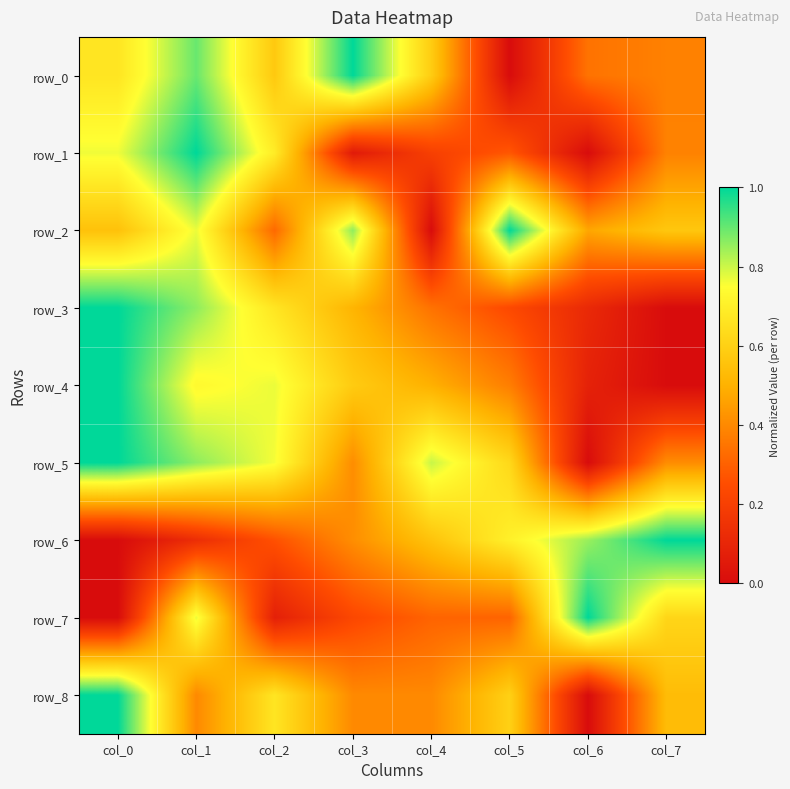

At col_5, list the series in order from smallest to largest.

row_0, row_3, row_1, row_7, row_4, row_8, row_5, row_6, row_2